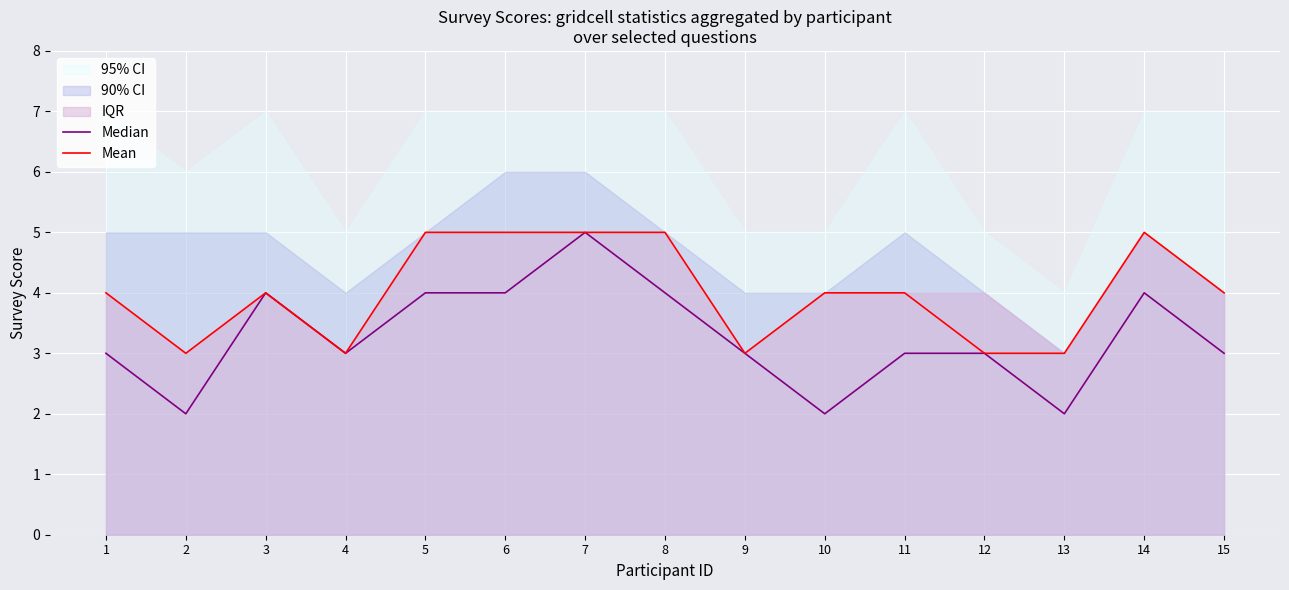

Where does the Median series first go above 3?

3